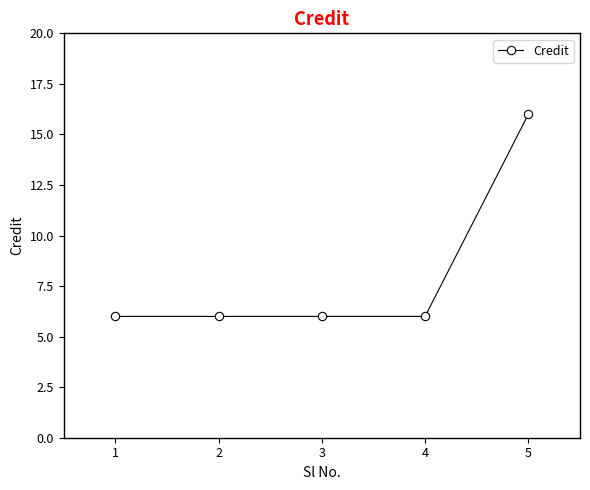

Approximately how many times larger is the value at 4 compared to 2?

1.0